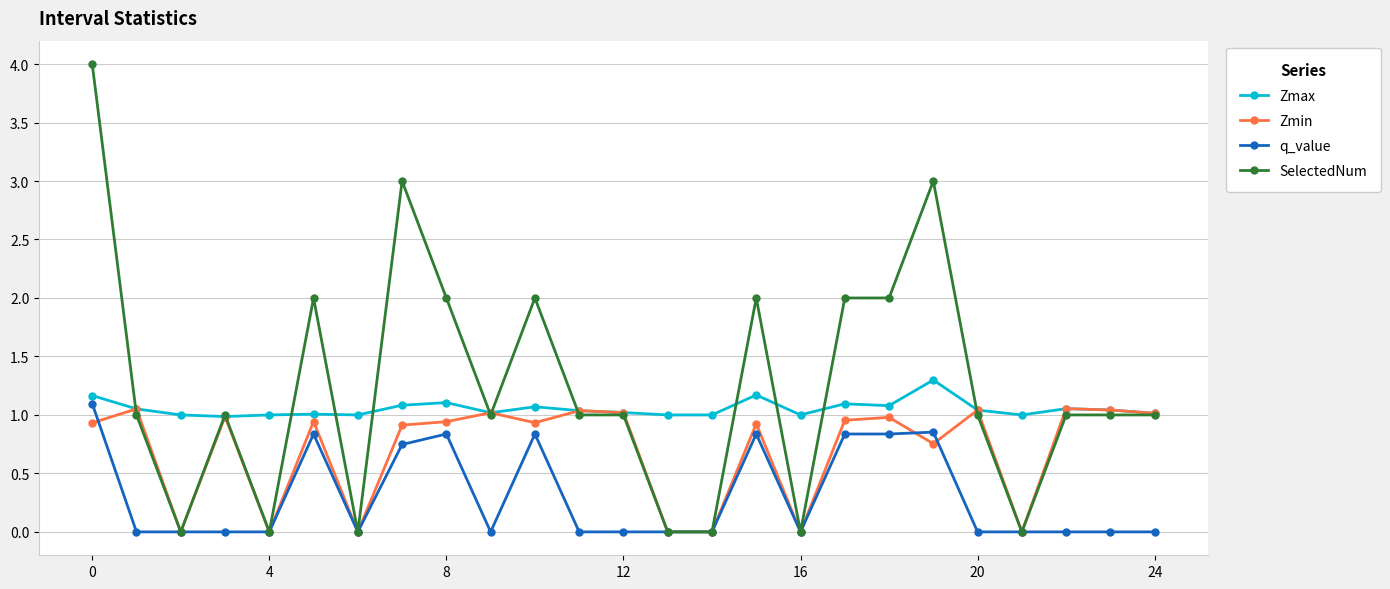

True or false: q_value has more than 0 points higher than both neighbors.

True